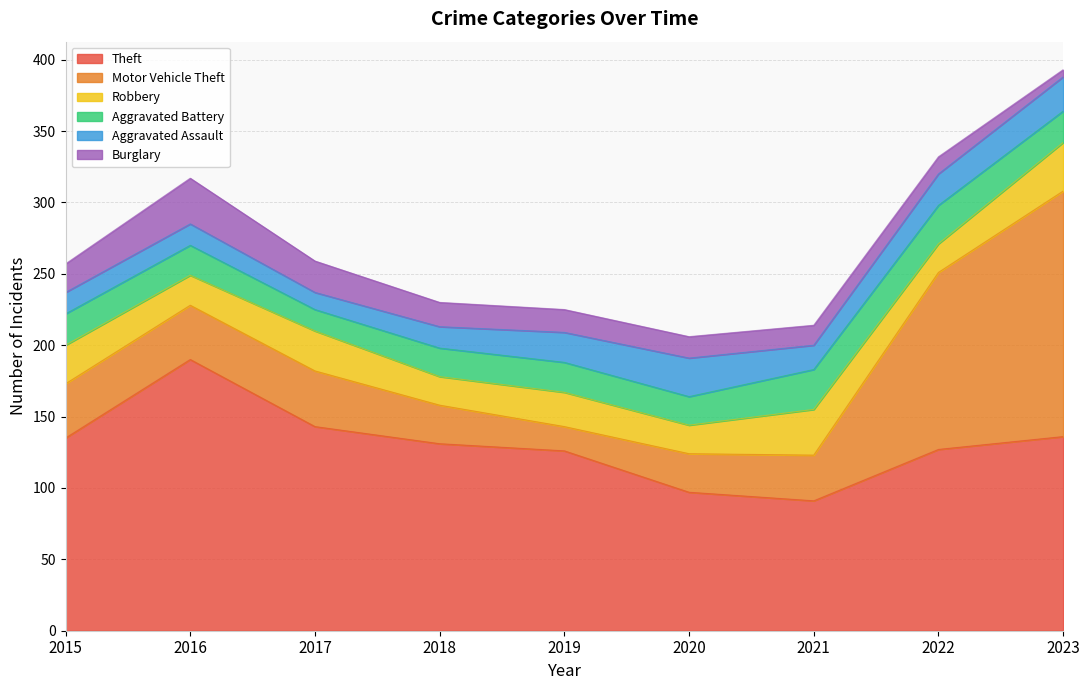

Which has a higher value, 2015 or 2018?

2015